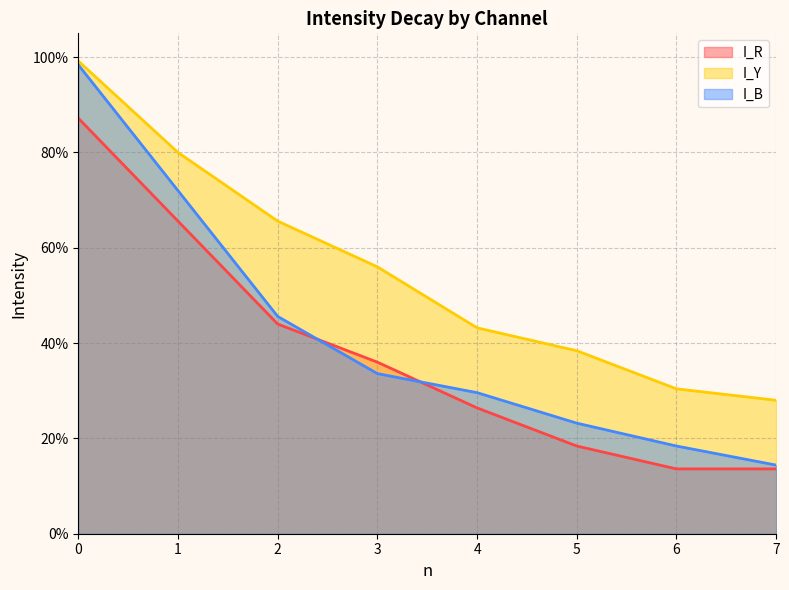

What is the difference between the I_Y values at 0 and 4?

0.6